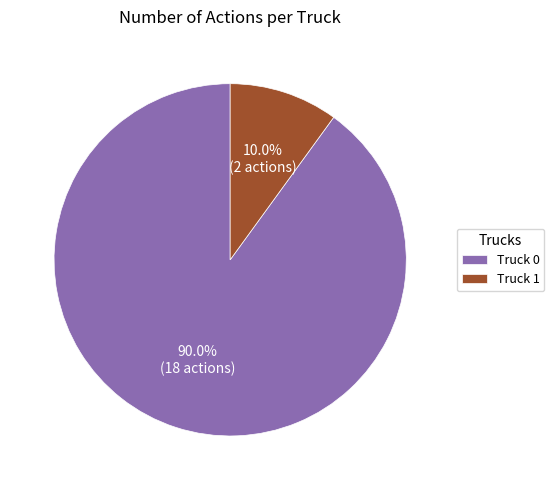

Rank the categories by value from highest to lowest.

Truck 0, Truck 1